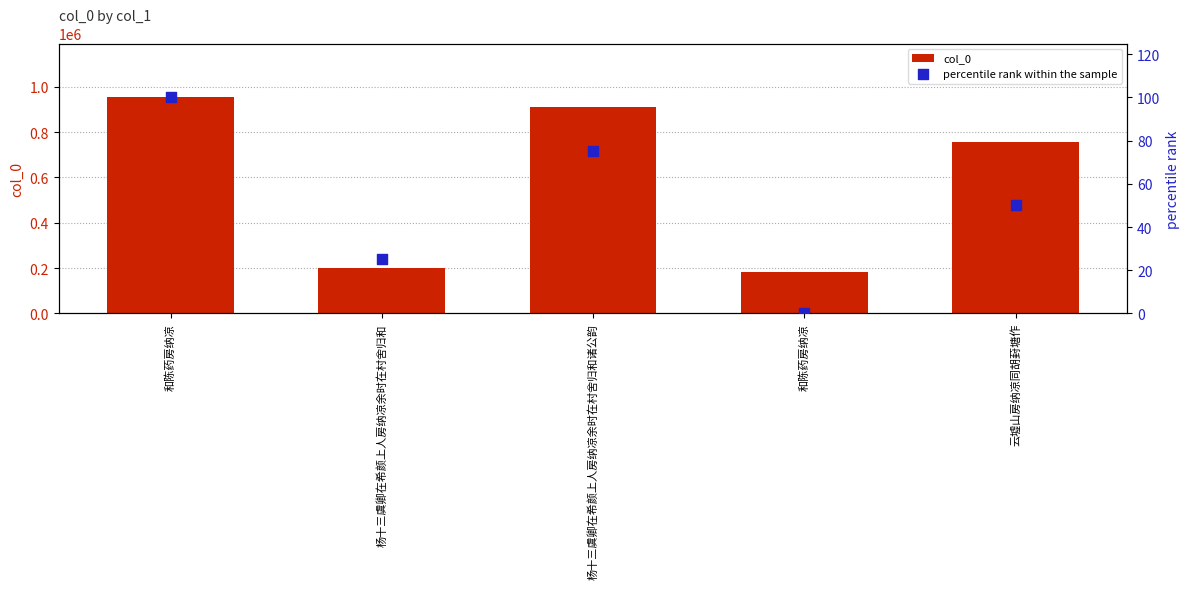

Which series has the largest Y range (max minus min)?

col_0